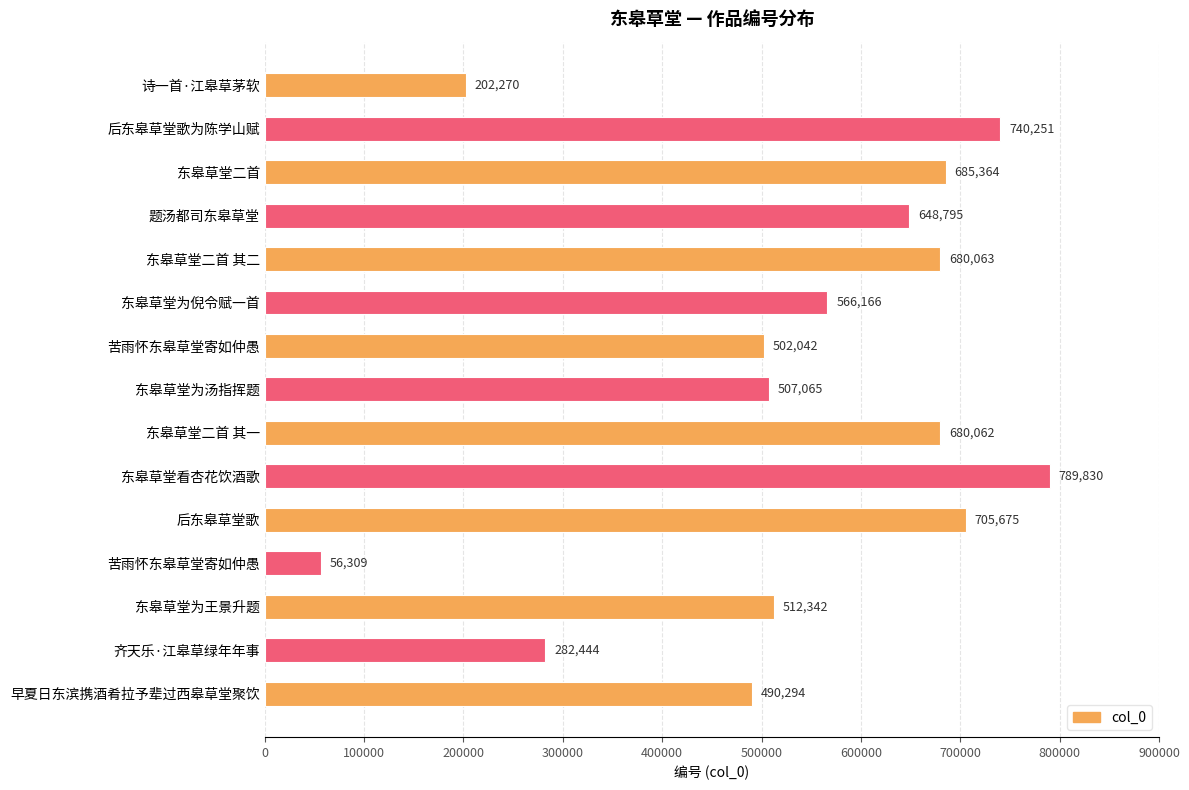

How many data points are less than 566166?

7